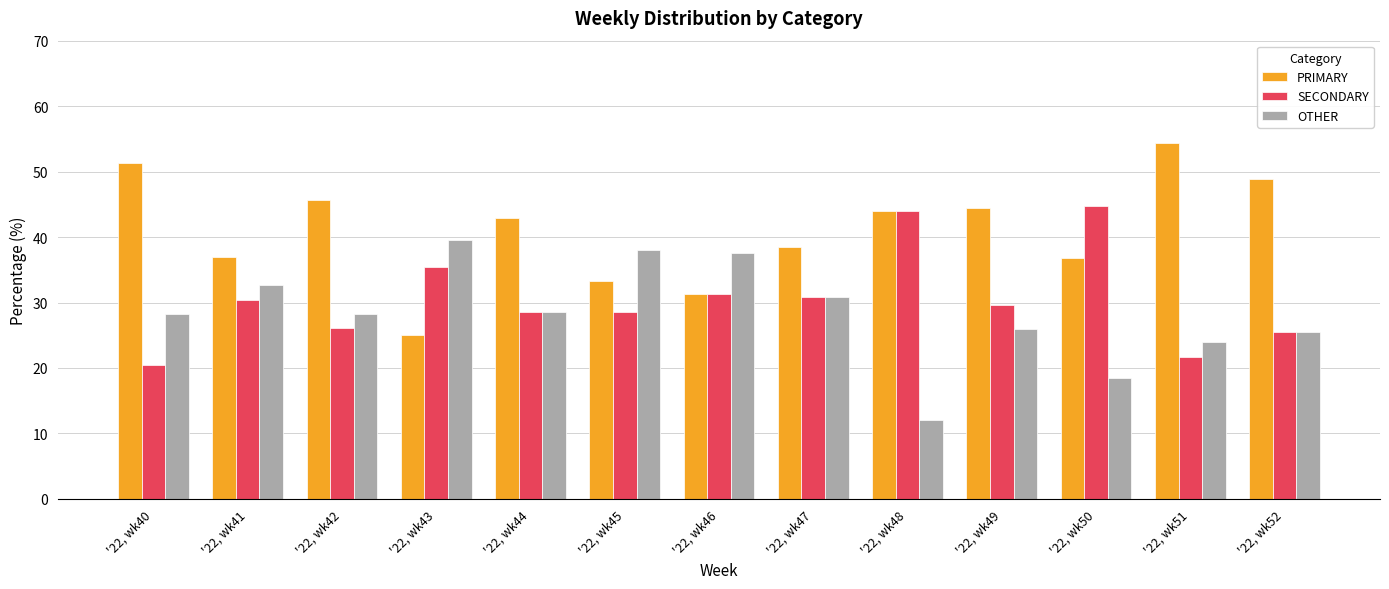

Which series has the largest range (max minus min)?

PRIMARY